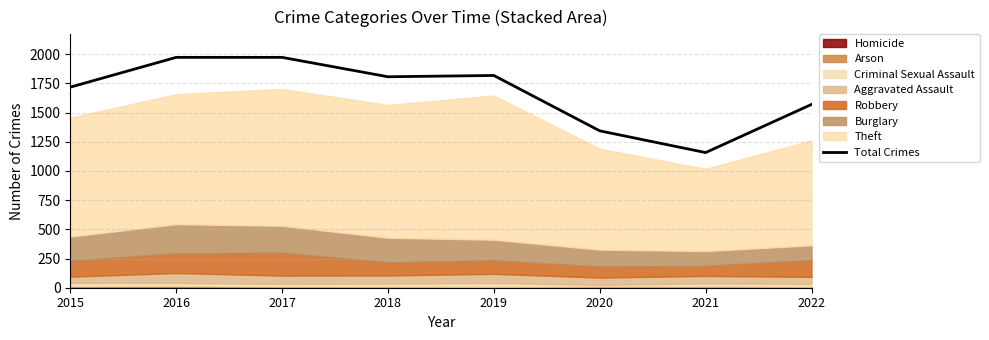

Reading left to right, list all the values displayed in this chart.

1717	1972	1972	1806	1817	1343	1157	1569